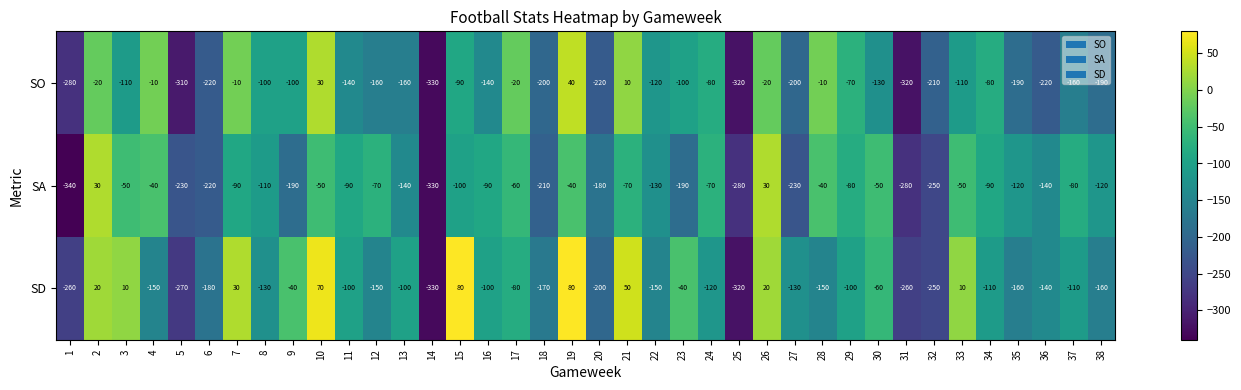

At which category is the sum across all series the highest?

19